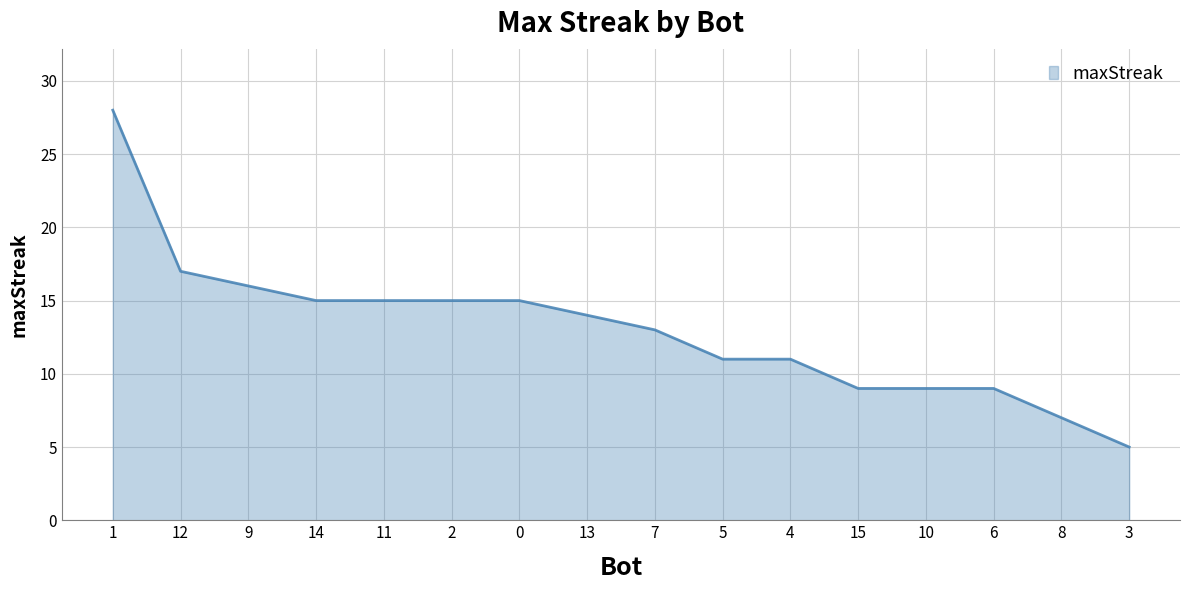

Count the number of data series in this chart.

1